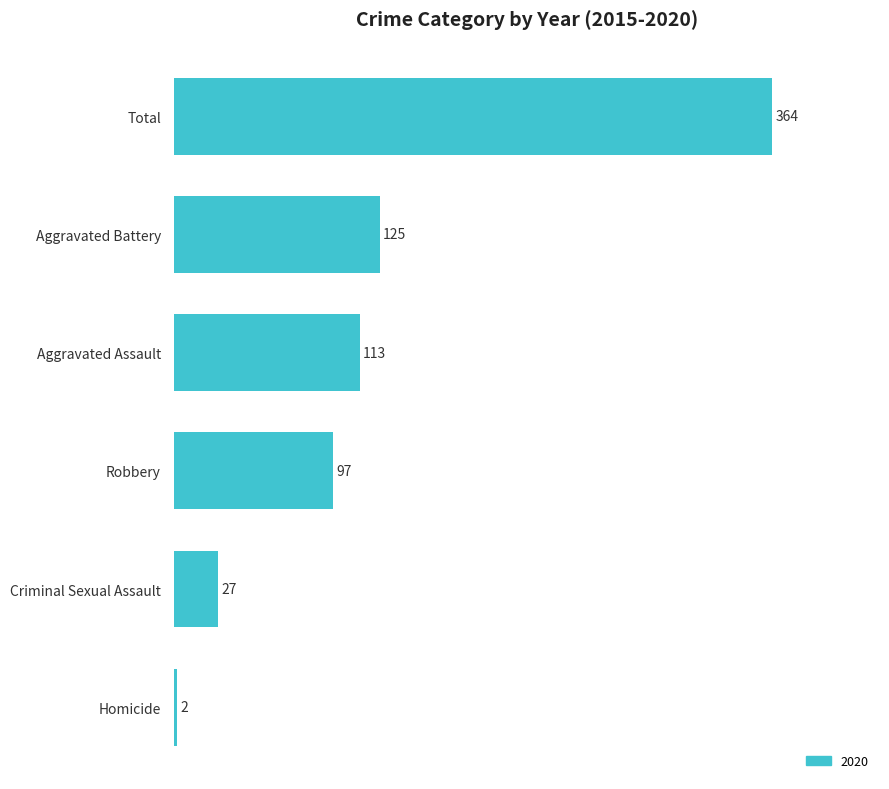

At which label is the value closest to 183?

Aggravated Battery